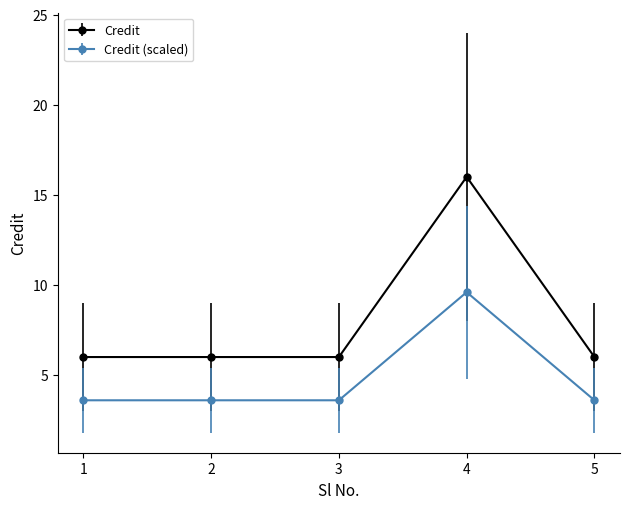

Which series has the widest spread of values?

Credit